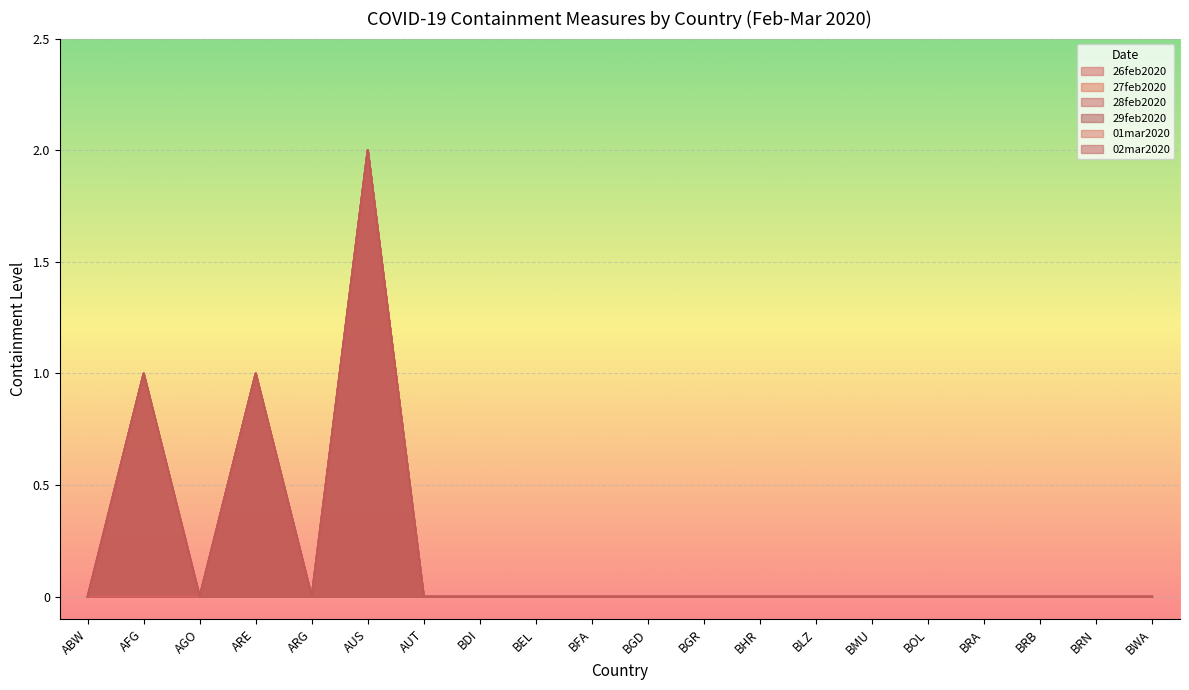

What is the maximum value shown in the chart?

2